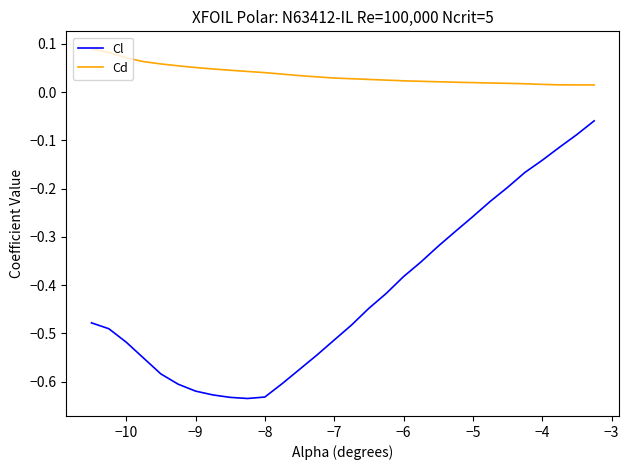

Rank the series by their average value, from lowest to highest.

Cl, Cd